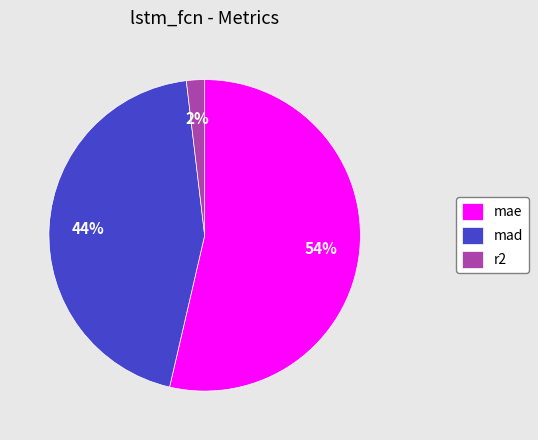

Which slice is the smallest?

r2